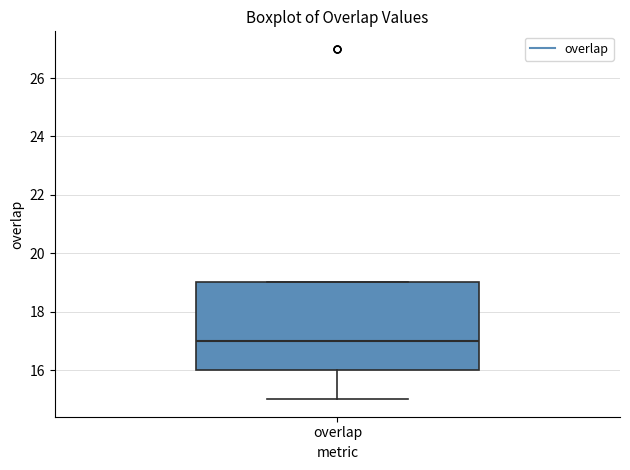

Read this box plot against the y-axis: the position of the median line, the range covered by the box, and the ends of both whiskers. The values are not printed on the chart, so give them approximately, as read against the axis.

median 17, box 16 to 19, whiskers 15 to 19